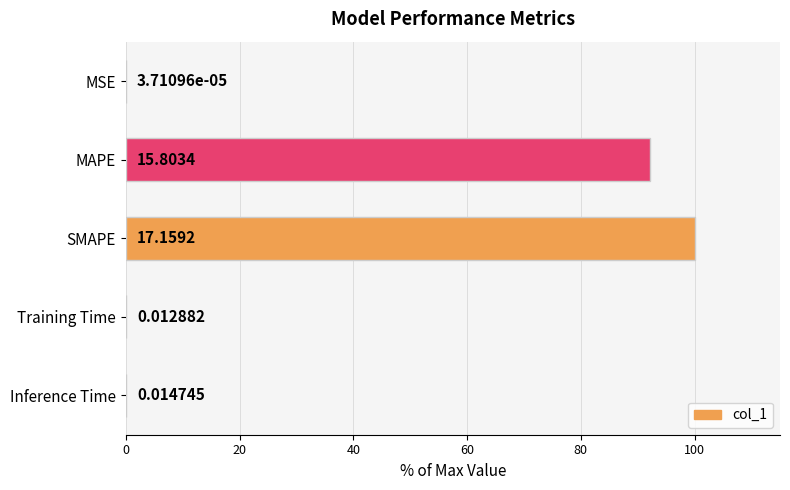

What is the sum of the values at Training Time and MAPE?

92.2